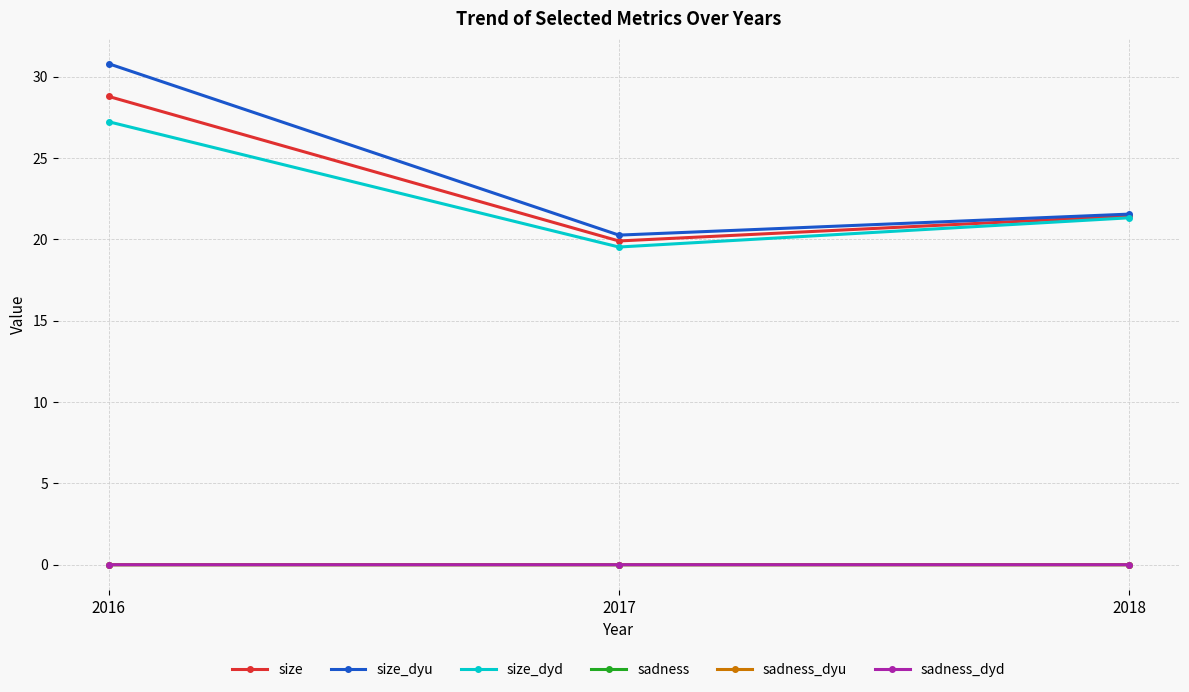

List the labels in order of size_dyu value, smallest first.

2017, 2018, 2016